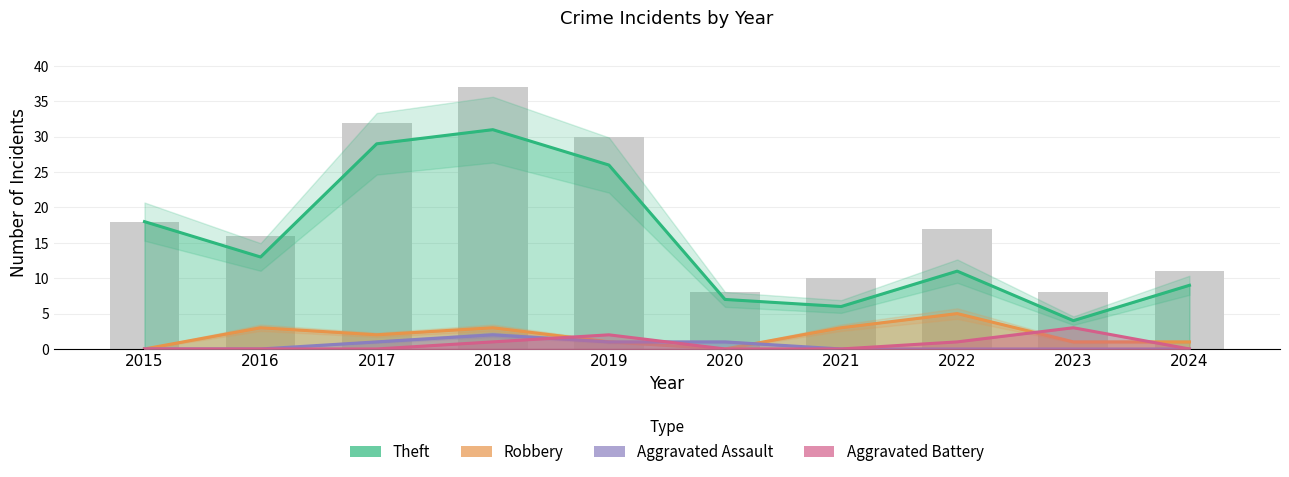

Where is Aggravated Battery nearest to the value 1?

2018